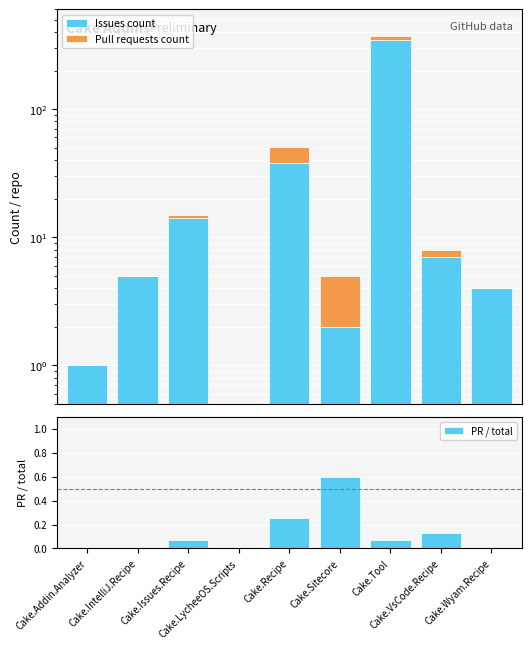

What is the difference between the maximum and second lowest values in the Issues count series?

343.0